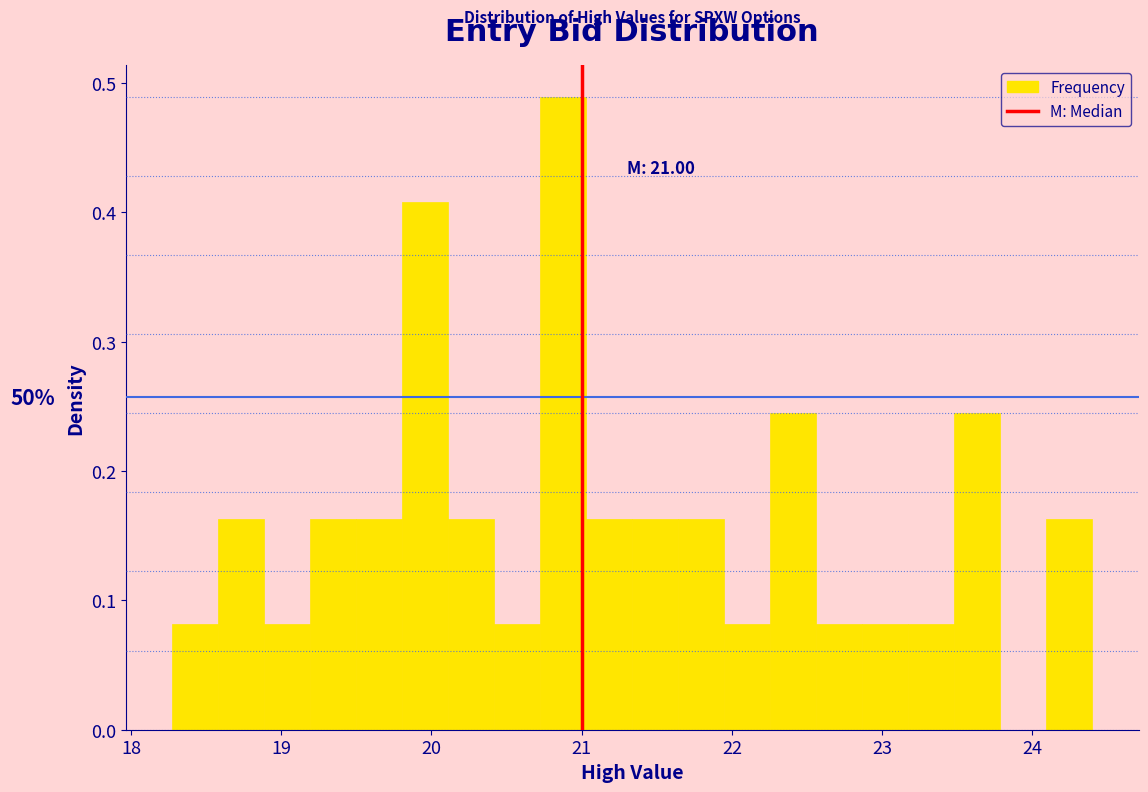

Around what value on the x-axis is the tallest bar? Give the approximate position of its centre, as read against the axis.

20.9